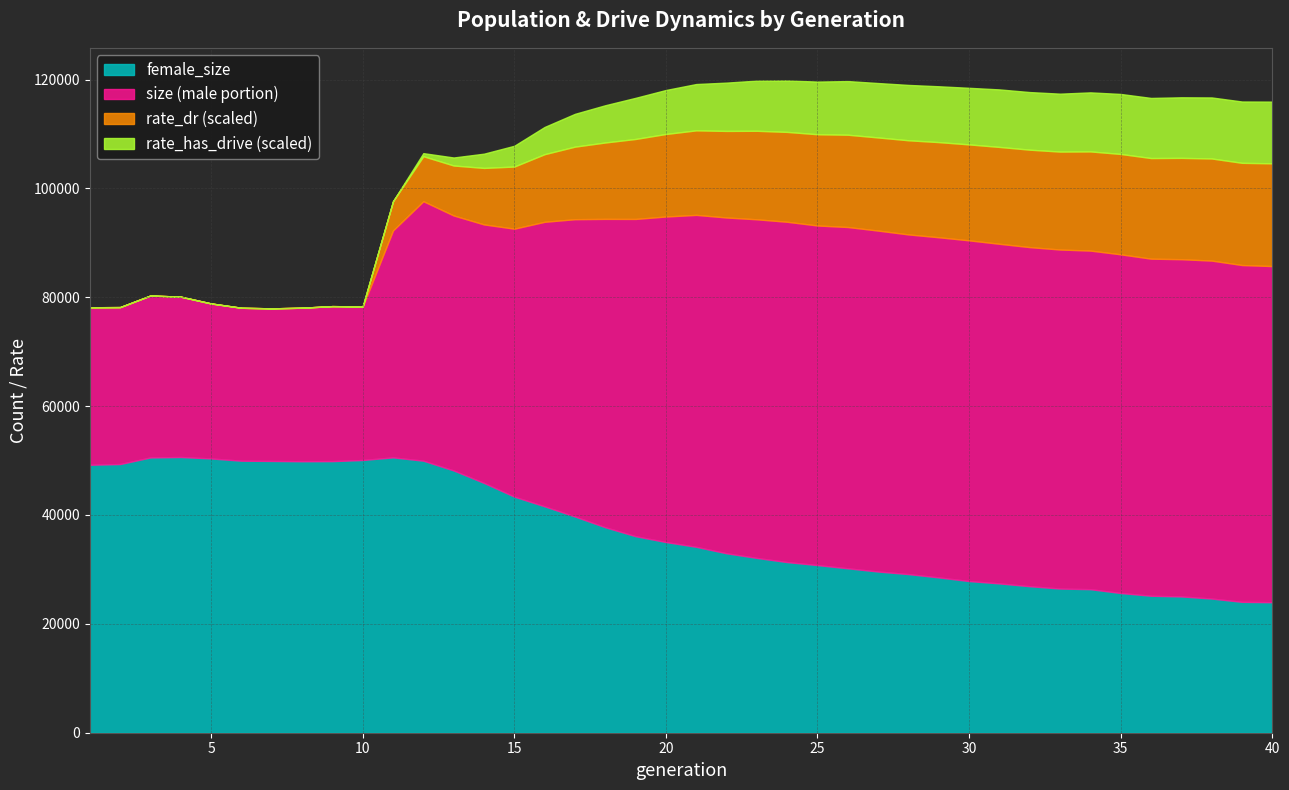

In female_size, how many points are higher than both neighbors (excluding endpoints)?

2